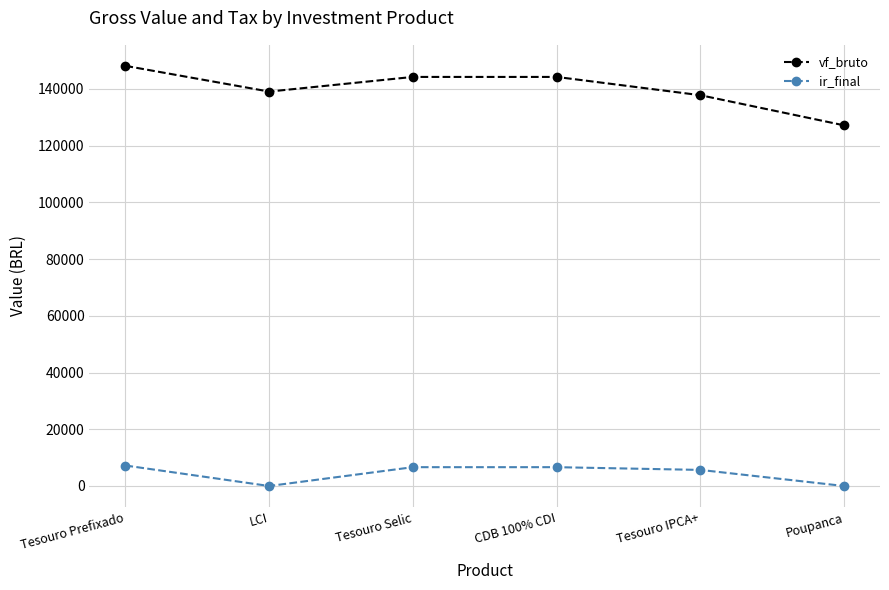

At which category is the sum across all series the highest?

Tesouro Prefixado